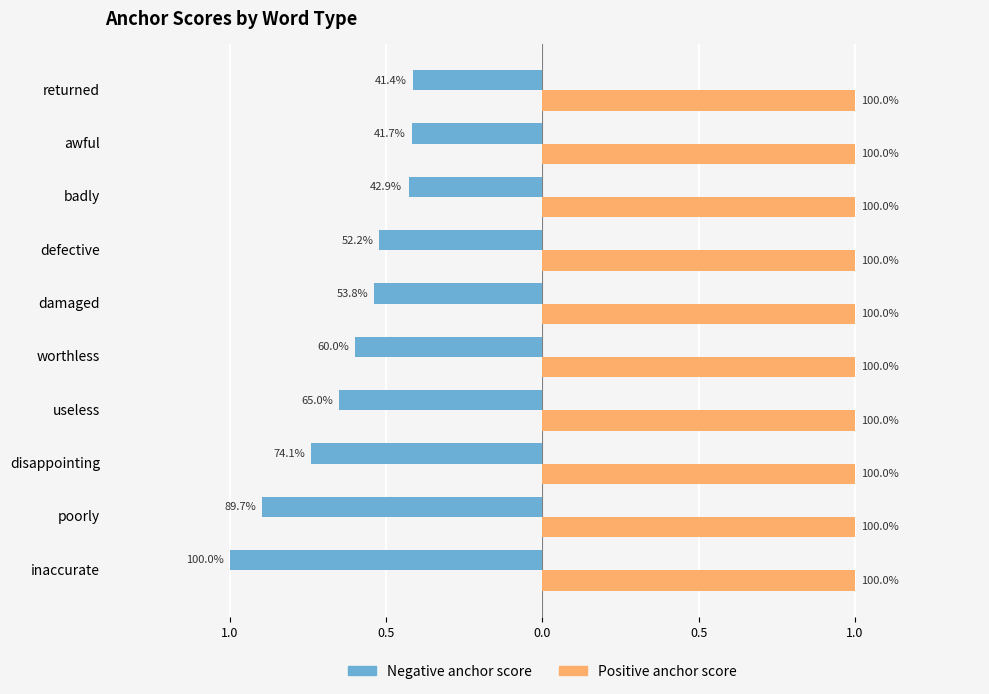

What are all the series names shown in the legend?

Negative anchor score, Positive anchor score